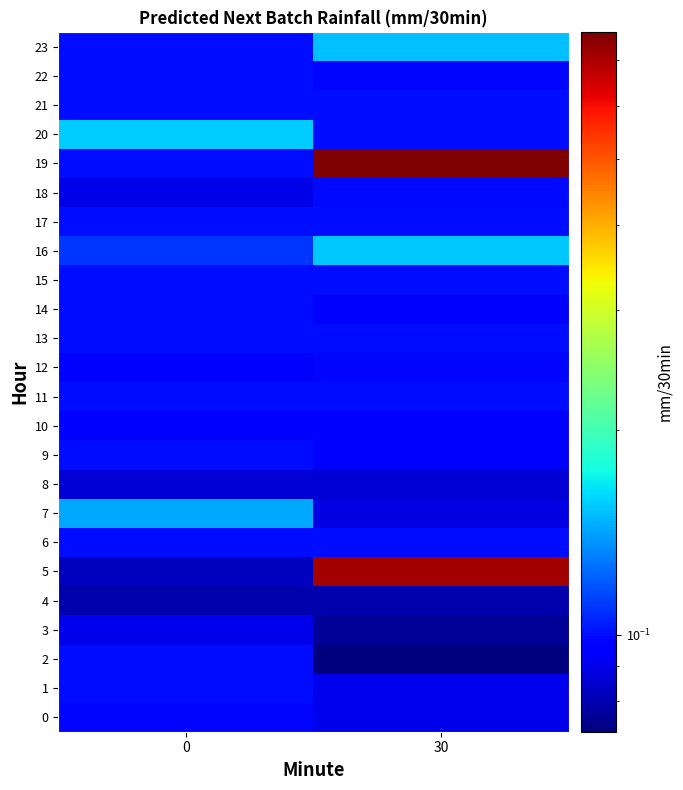

Reading left to right, extract all data points from this chart.

0: 0=0.1	30=0.1
1: 0=0.1	30=0.1
2: 0=0.1	30=0.1
3: 0=0.1	30=0.1
4: 0=0.1	30=0.1
5: 0=0.1	30=0.7
6: 0=0.1	30=0.1
7: 0=0.1	30=0.1
8: 0=0.1	30=0.1
9: 0=0.1	30=0.1
10: 0=0.1	30=0.1
11: 0=0.1	30=0.1
12: 0=0.1	30=0.1
13: 0=0.1	30=0.1
14: 0=0.1	30=0.1
15: 0=0.1	30=0.1
16: 0=0.1	30=0.2
17: 0=0.1	30=0.1
18: 0=0.1	30=0.1
19: 0=0.1	30=0.8
20: 0=0.2	30=0.1
21: 0=0.1	30=0.1
22: 0=0.1	30=0.1
23: 0=0.1	30=0.2